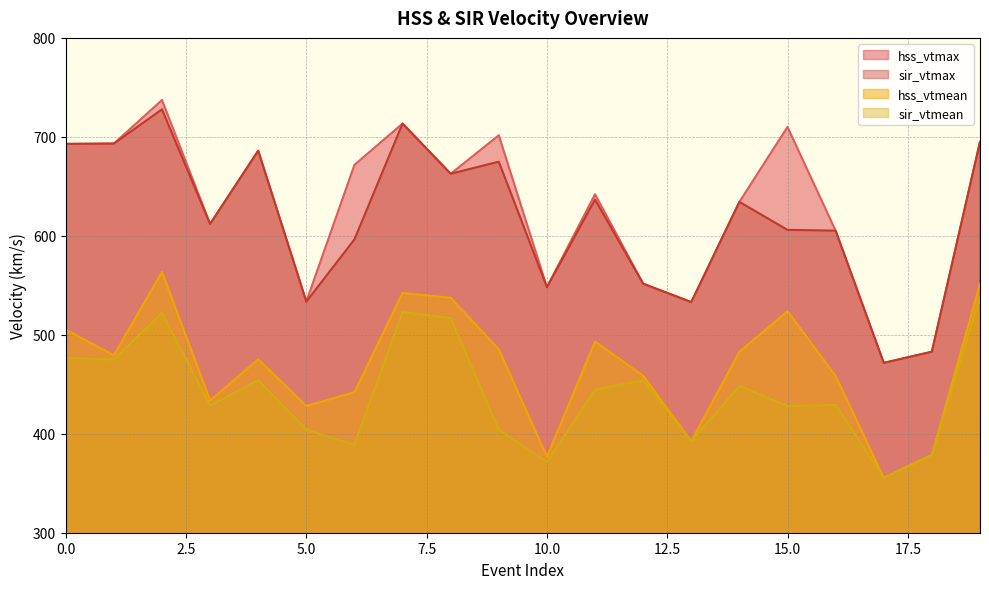

At which category does the chart reach its peak across all series?

2